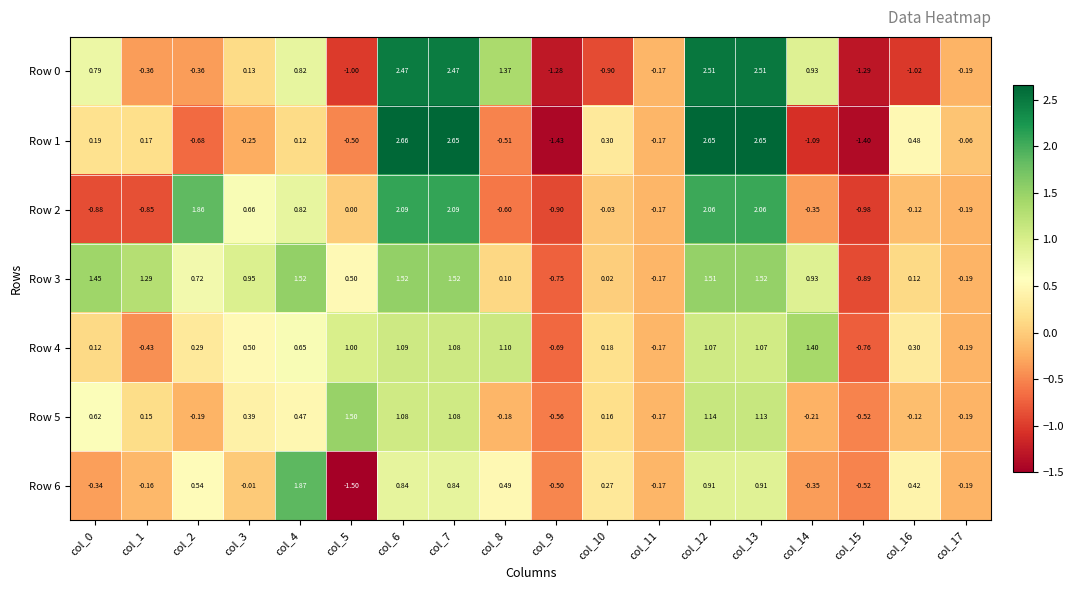

Is the value of Row 4 at col_13 greater than the value of Row 6 at col_8?

Yes